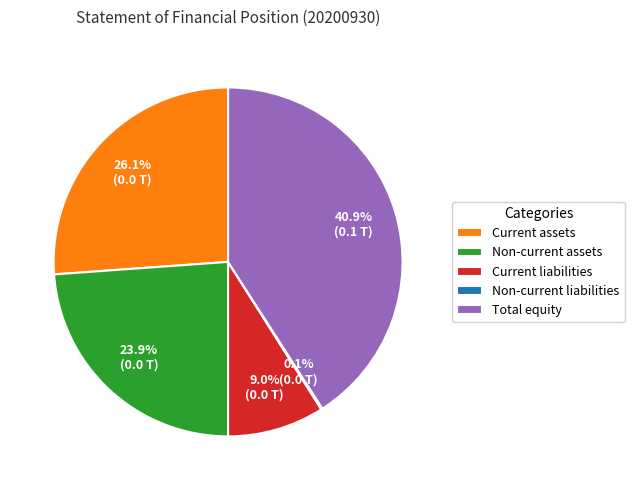

To the nearest percent, what is the combined percentage of Current assets and Non-current assets?

50%